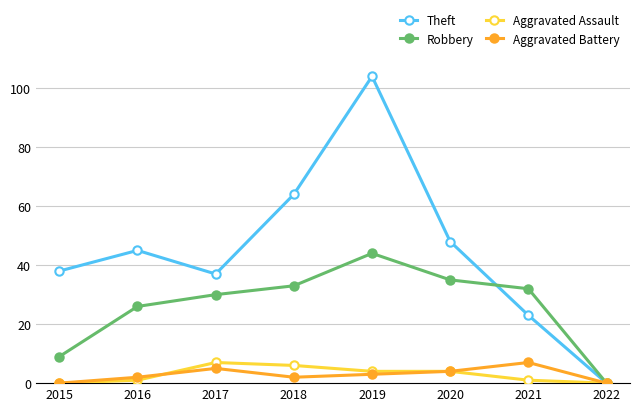

Reading left to right, transcribe all the data shown in this chart.

Theft: 2015=38	2016=45	2017=37	2018=64	2019=104	2020=48	2021=23	2022=0
Robbery: 2015=9	2016=26	2017=30	2018=33	2019=44	2020=35	2021=32	2022=0
Aggravated Assault: 2015=0	2016=1	2017=7	2018=6	2019=4	2020=4	2021=1	2022=0
Aggravated Battery: 2015=0	2016=2	2017=5	2018=2	2019=3	2020=4	2021=7	2022=0